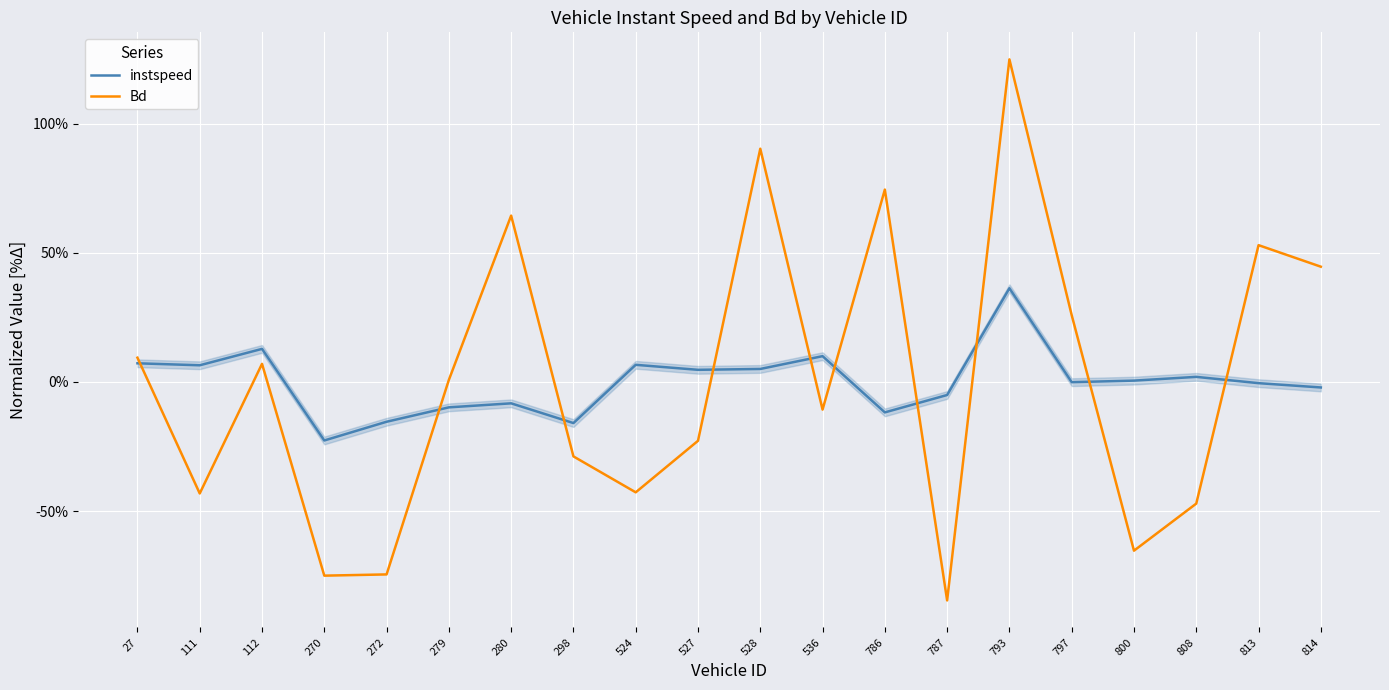

Is it true that Bd equals -94.9 at 800?

False